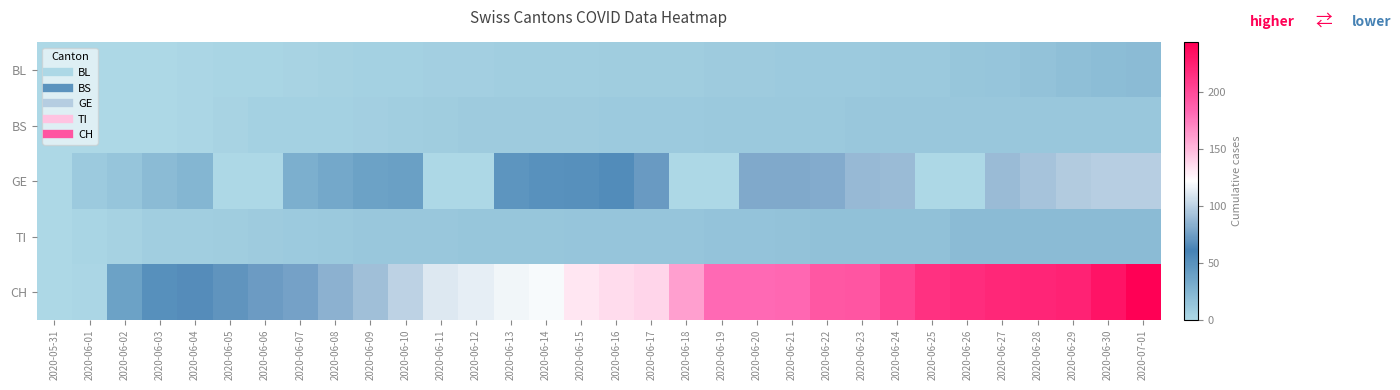

Reading left to right, list all the values displayed in this chart.

BL: 2020-05-31=0	2020-06-01=0	2020-06-02=0	2020-06-03=0	2020-06-04=1	2020-06-05=2	2020-06-06=2	2020-06-07=3	2020-06-08=4	2020-06-09=5	2020-06-10=5	2020-06-11=6	2020-06-12=6	2020-06-13=7	2020-06-14=7	2020-06-15=7	2020-06-16=8	2020-06-17=8	2020-06-18=8	2020-06-19=9	2020-06-20=9	2020-06-21=10	2020-06-22=10	2020-06-23=10	2020-06-24=11	2020-06-25=11	2020-06-26=13	2020-06-27=14	2020-06-28=16	2020-06-29=18	2020-06-30=19	2020-07-01=20
BS: 2020-05-31=0	2020-06-01=0	2020-06-02=0	2020-06-03=0	2020-06-04=1	2020-06-05=3	2020-06-06=5	2020-06-07=5	2020-06-08=5	2020-06-09=6	2020-06-10=7	2020-06-11=8	2020-06-12=9	2020-06-13=9	2020-06-14=9	2020-06-15=9	2020-06-16=10	2020-06-17=10	2020-06-18=10	2020-06-19=11	2020-06-20=11	2020-06-21=11	2020-06-22=11	2020-06-23=12	2020-06-24=12	2020-06-25=12	2020-06-26=12	2020-06-27=12	2020-06-28=12	2020-06-29=12	2020-06-30=12	2020-07-01=12
GE: 2020-05-31=0	2020-06-01=10	2020-06-02=14	2020-06-03=20	2020-06-04=24	2020-06-05=0	2020-06-06=0	2020-06-07=29	2020-06-08=34	2020-06-09=38	2020-06-10=39	2020-06-11=0	2020-06-12=0	2020-06-13=47	2020-06-14=50	2020-06-15=51	2020-06-16=54	2020-06-17=73	2020-06-18=0	2020-06-19=0	2020-06-20=80	2020-06-21=80	2020-06-22=81	2020-06-23=88	2020-06-24=89	2020-06-25=0	2020-06-26=0	2020-06-27=89	2020-06-28=93	2020-06-29=96	2020-06-30=98	2020-07-01=98
TI: 2020-05-31=0	2020-06-01=2	2020-06-02=4	2020-06-03=7	2020-06-04=7	2020-06-05=8	2020-06-06=9	2020-06-07=10	2020-06-08=11	2020-06-09=12	2020-06-10=12	2020-06-11=12	2020-06-12=13	2020-06-13=13	2020-06-14=13	2020-06-15=14	2020-06-16=14	2020-06-17=14	2020-06-18=14	2020-06-19=15	2020-06-20=15	2020-06-21=16	2020-06-22=17	2020-06-23=17	2020-06-24=17	2020-06-25=17	2020-06-26=20	2020-06-27=20	2020-06-28=20	2020-06-29=20	2020-06-30=20	2020-07-01=20
CH: 2020-05-31=0	2020-06-01=1	2020-06-02=38	2020-06-03=51	2020-06-04=66	2020-06-05=70	2020-06-06=74	2020-06-07=76	2020-06-08=84	2020-06-09=91	2020-06-10=100	2020-06-11=111	2020-06-12=113	2020-06-13=117	2020-06-14=119	2020-06-15=131	2020-06-16=135	2020-06-17=138	2020-06-18=160	2020-06-19=182	2020-06-20=182	2020-06-21=183	2020-06-22=192	2020-06-23=193	2020-06-24=204	2020-06-25=214	2020-06-26=217	2020-06-27=220	2020-06-28=221	2020-06-29=223	2020-06-30=231	2020-07-01=243